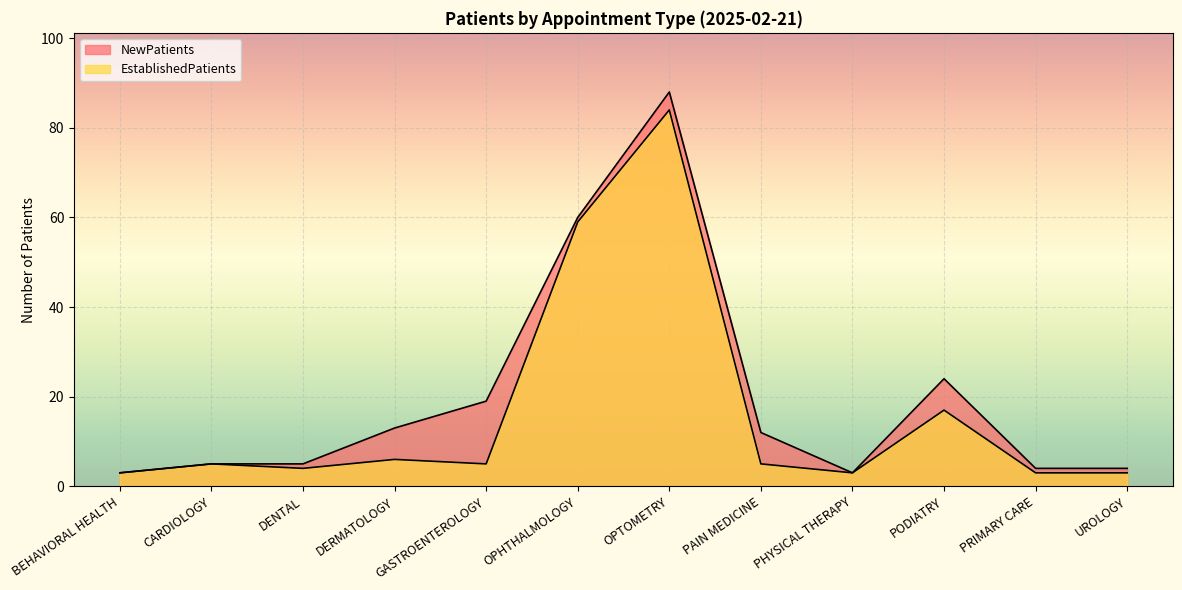

At which category is the sum across all series the highest?

OPTOMETRY